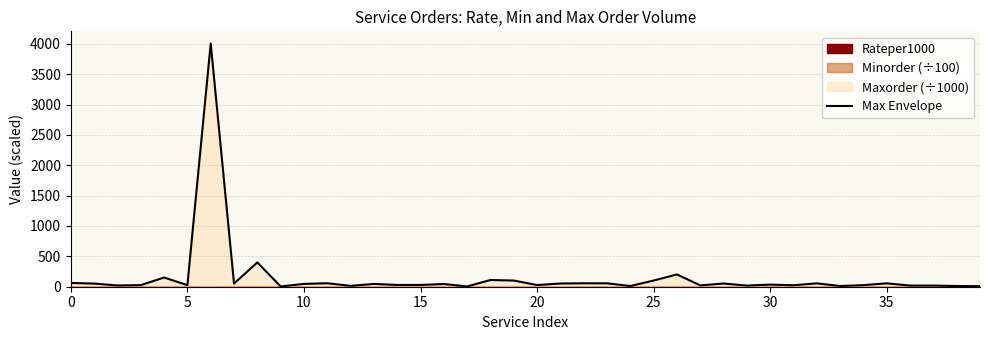

What is the sum of all values?

6150.4